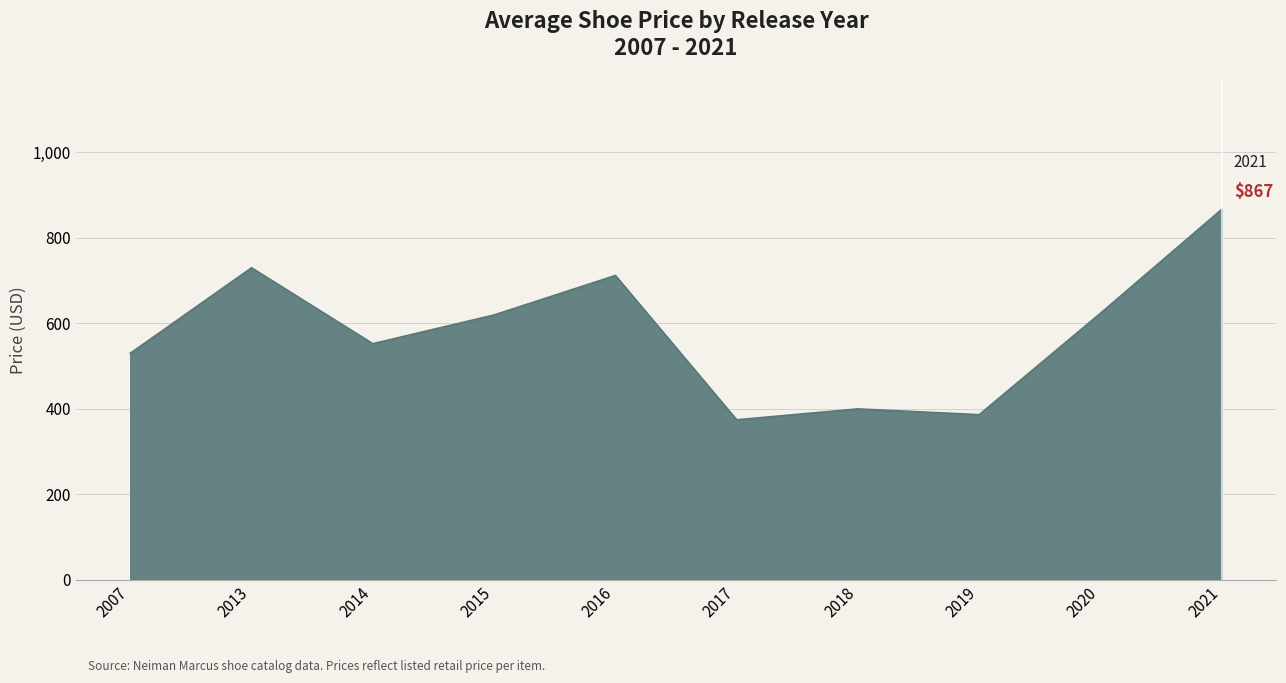

The chart shows a value of 409 at 2016. True or false?

False